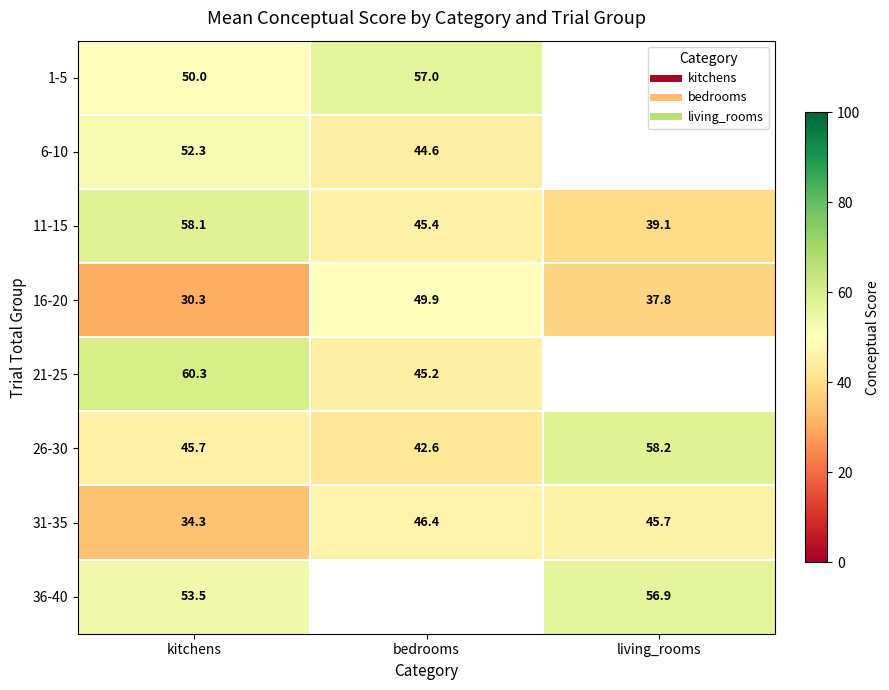

What is the maximum value shown in the chart?

60.3